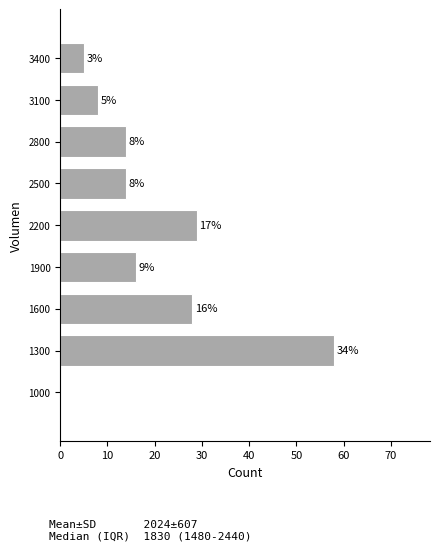

Reading top to bottom, what are all the values shown in this chart?

3400=5	3100=8	2800=14	2500=14	2200=29	1900=16	1600=28	1300=58	1000=0